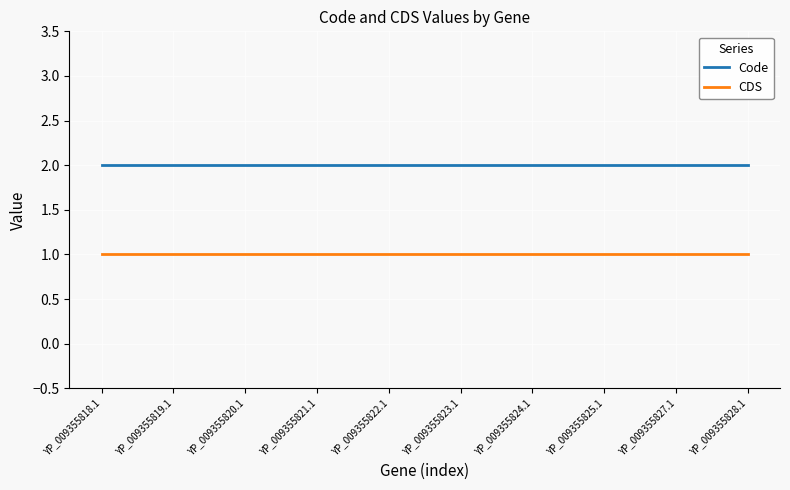

Reading left to right, transcribe all the data shown in this chart.

Code: 2	2	2	2	2	2	2	2	2	2
CDS: 1	1	1	1	1	1	1	1	1	1